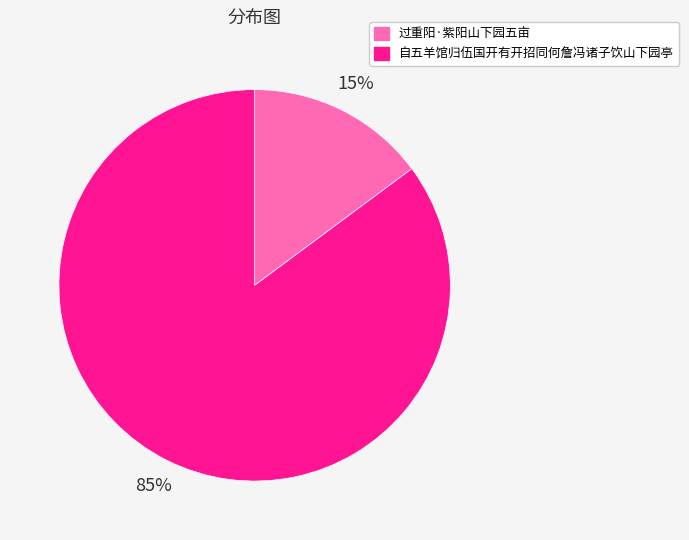

Is there any slice that represents more than half of the pie?

Yes